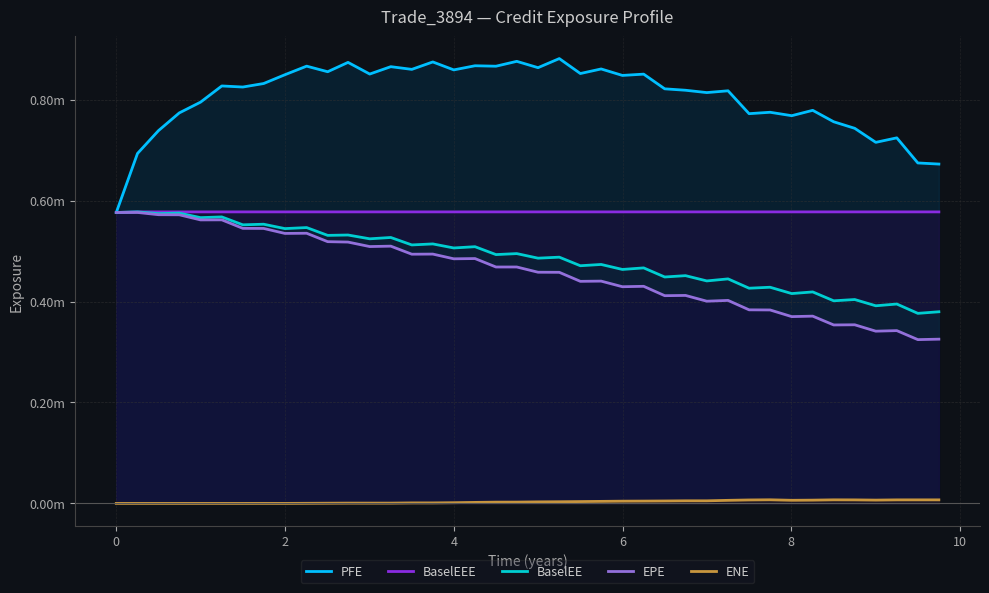

Which series has the largest total across all categories?

PFE